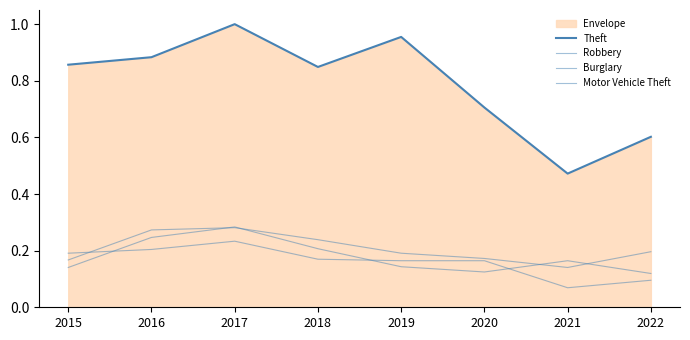

Which series has the widest spread of values?

Theft